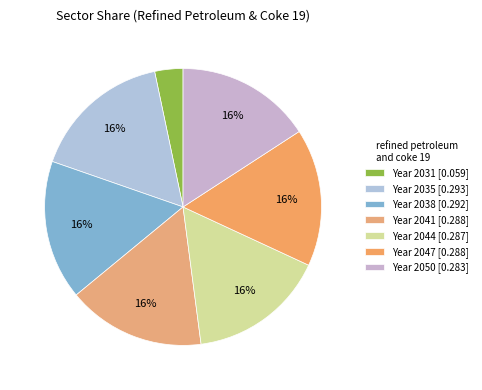

How many slices are in this pie chart?

7